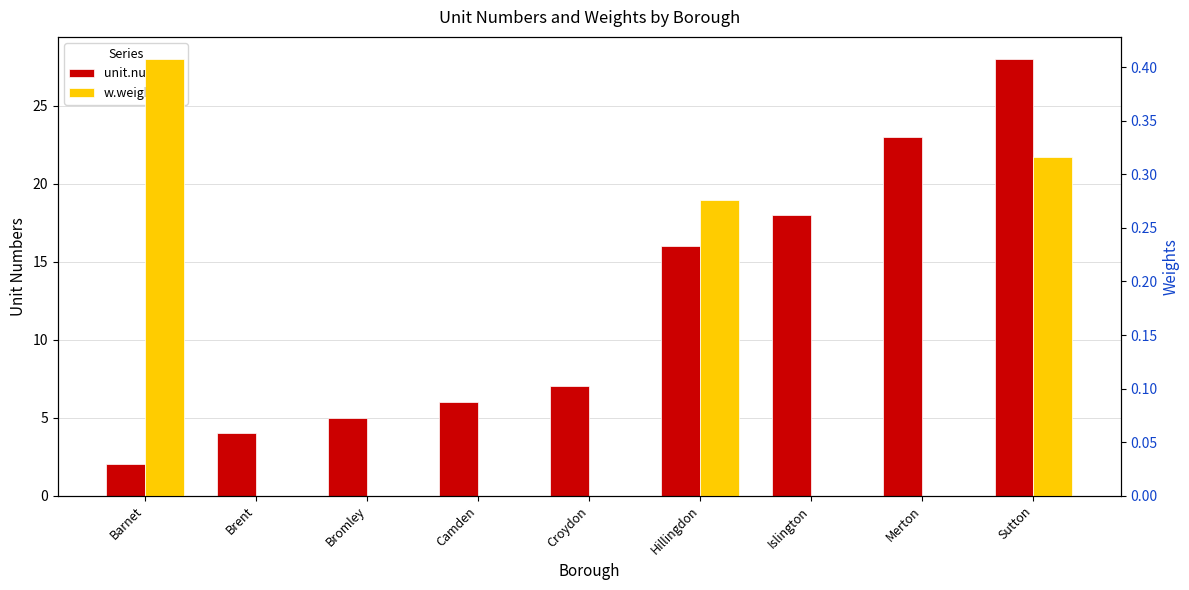

Rank the series by their maximum value, from lowest to highest.

w.weights, unit.numbers